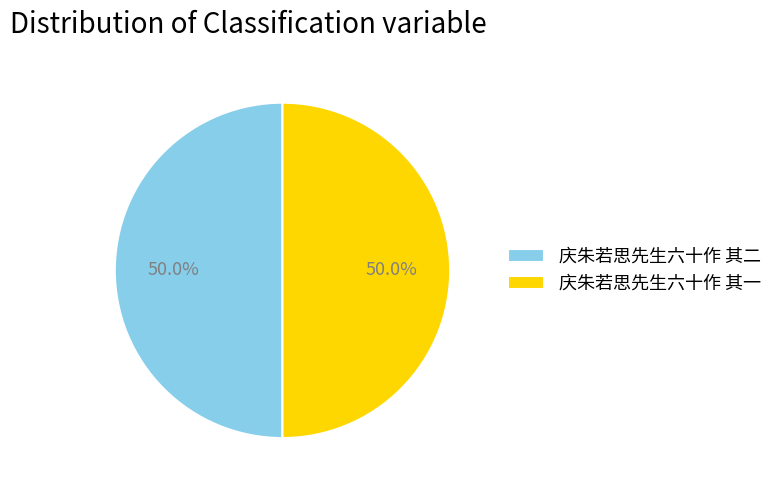

The 庆朱若思先生六十作 其一 slice represents 63% of the pie. True or false?

False